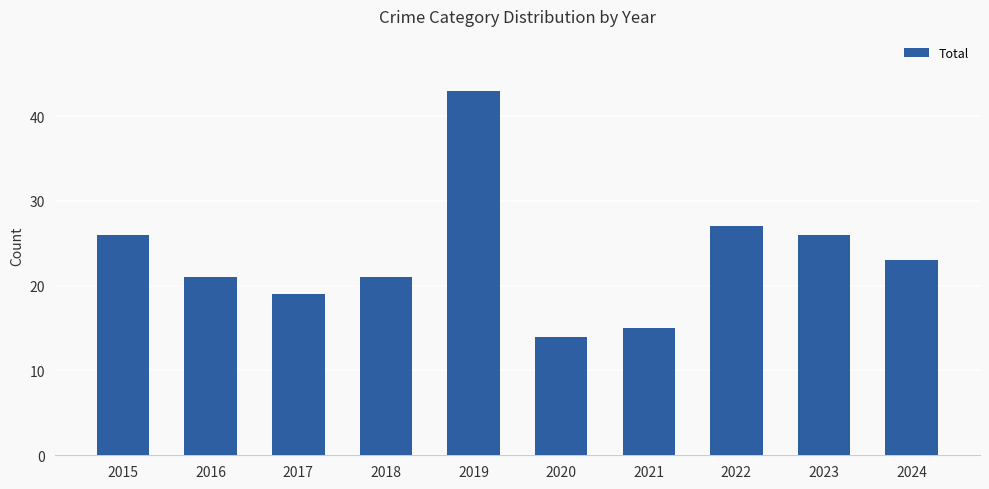

Count the number of data series in this chart.

1